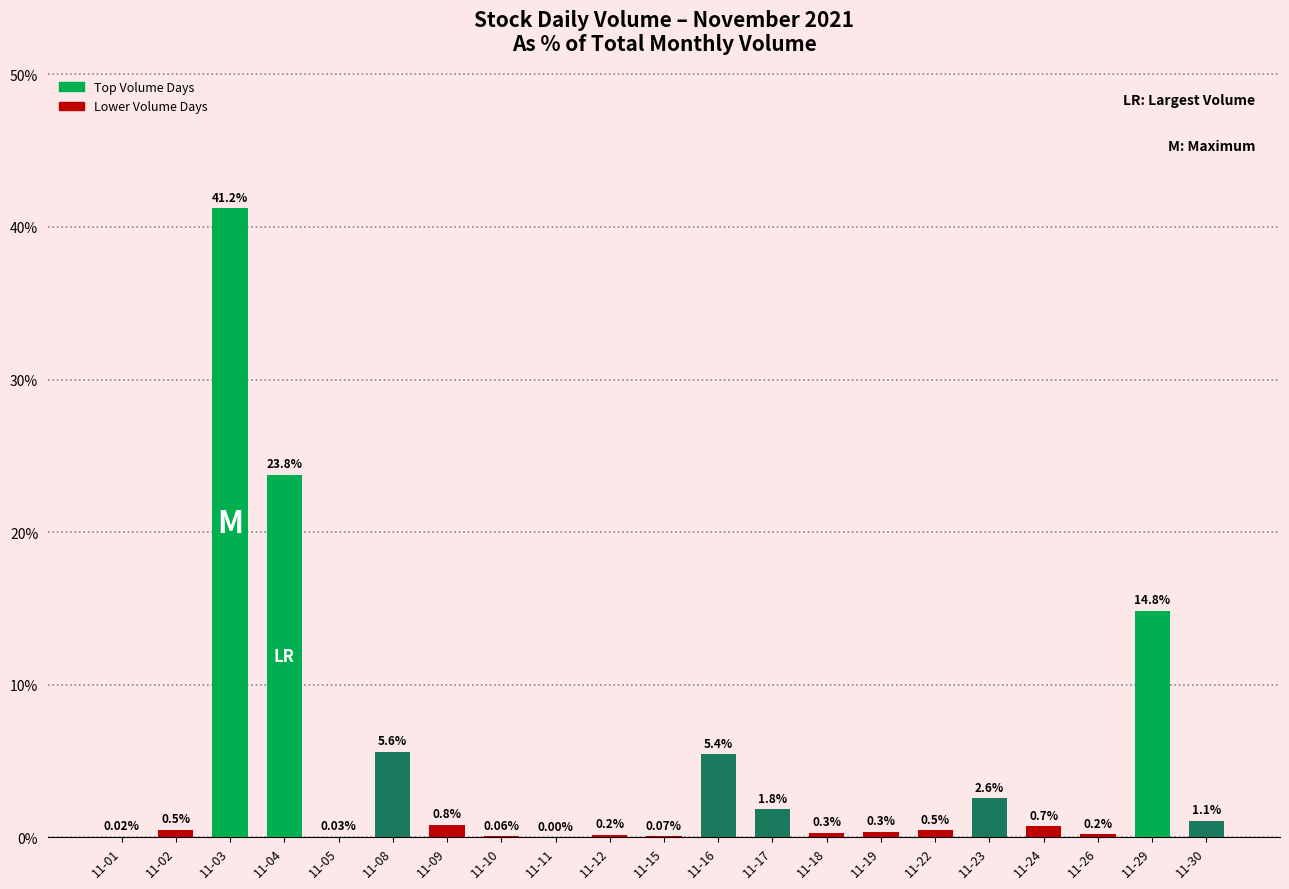

Are the bars grouped side by side (vs. stacked)?

No